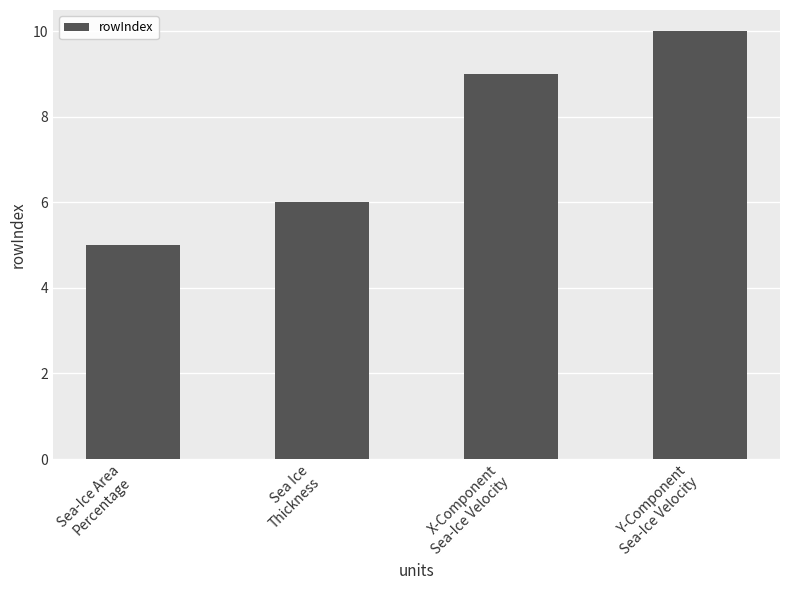

What is the sum of the values at Y-Component
Sea-Ice Velocity and X-Component
Sea-Ice Velocity?

19